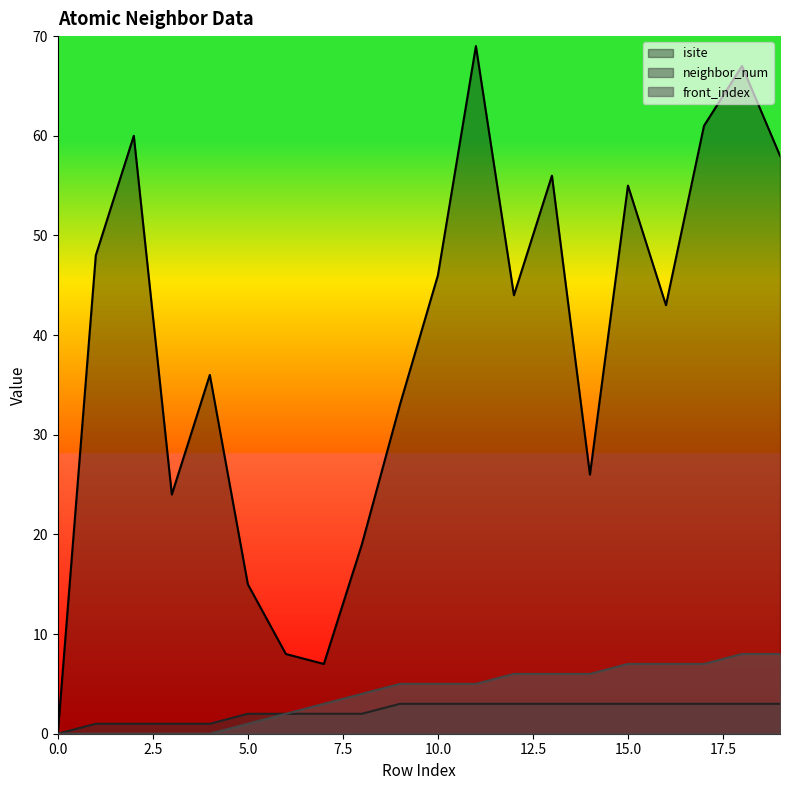

Reading left to right, extract all data points from this chart.

isite: 0=0	1=48	2=60	3=24	4=36	5=15	6=8	7=7	8=19	9=33	10=46	11=69	12=44	13=56	14=26	15=55	16=43	17=61	18=67	19=58
neighbor_num: 0=0	1=1	2=1	3=1	4=1	5=2	6=2	7=2	8=2	9=3	10=3	11=3	12=3	13=3	14=3	15=3	16=3	17=3	18=3	19=3
front_index: 0=0	1=0	2=0	3=0	4=0	5=1	6=2	7=3	8=4	9=5	10=5	11=5	12=6	13=6	14=6	15=7	16=7	17=7	18=8	19=8